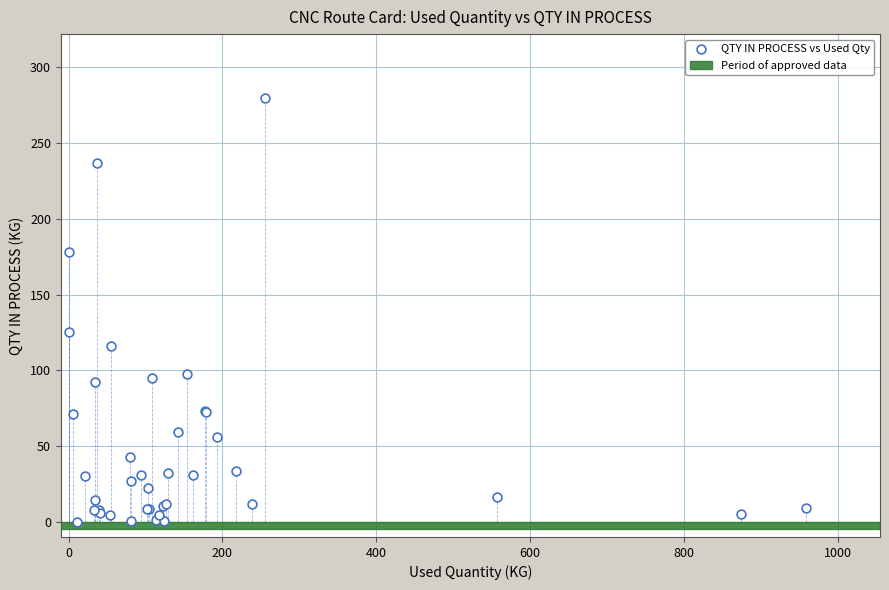

What Y value in the scatter plot is closest to 140?

125.6